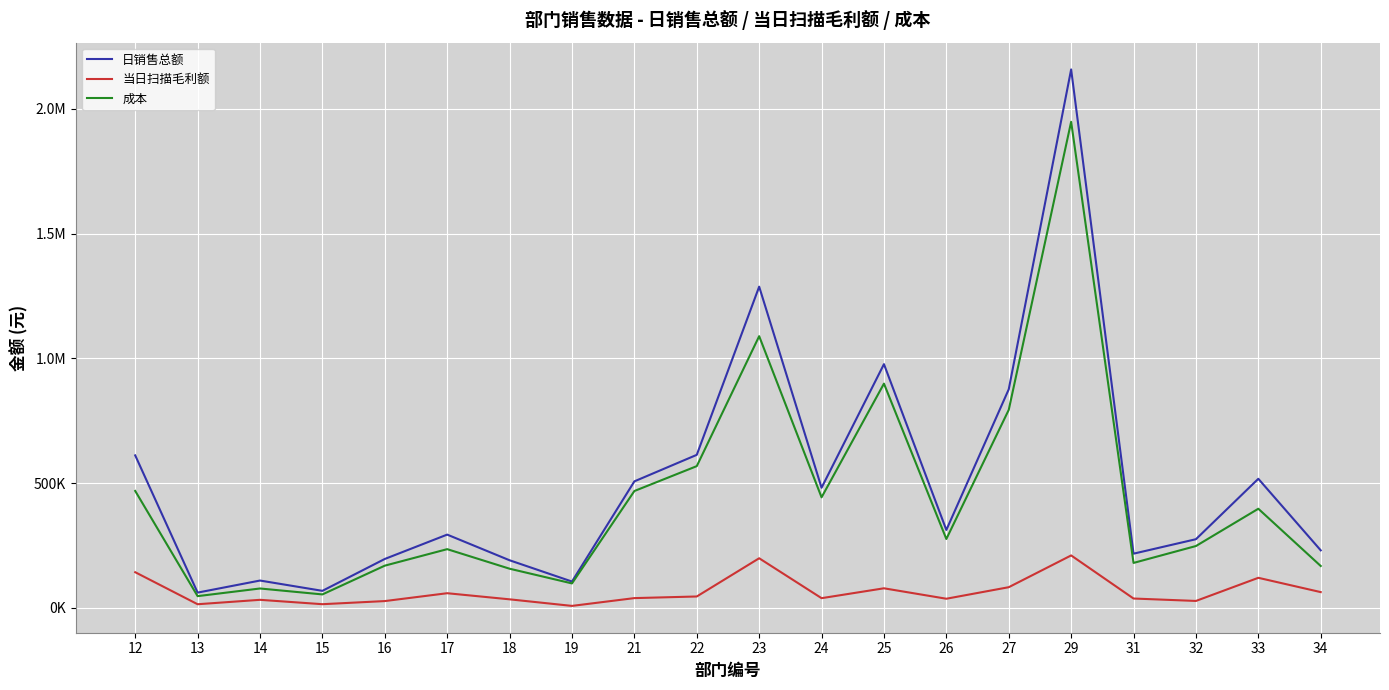

What is the difference between the maximum and second lowest values in the 日销售总额 series?

2089813.4